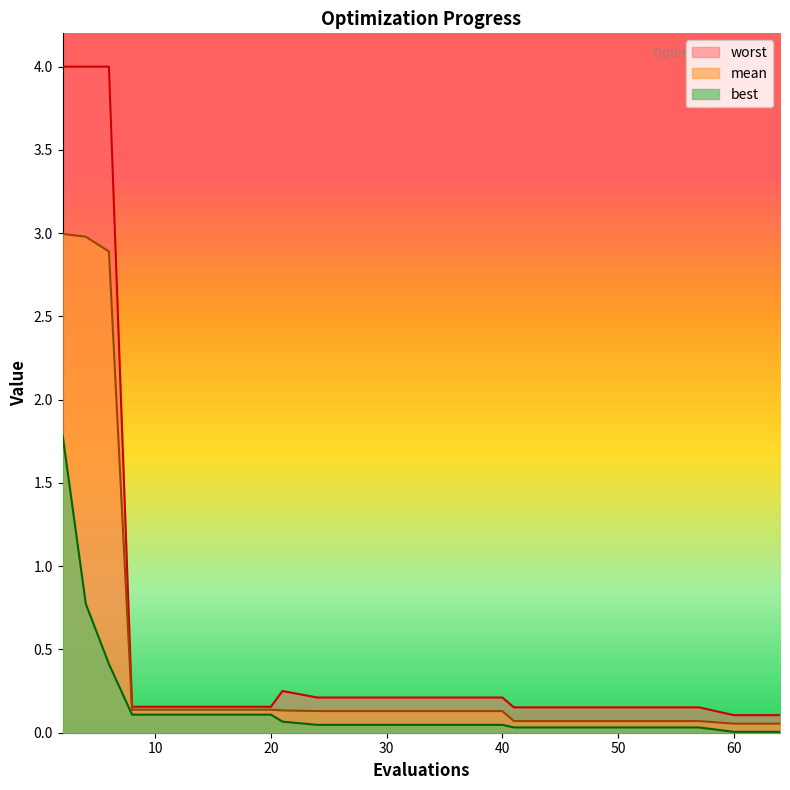

Rank the categories by mean value from highest to lowest.

2, 4, 6, 8, 12, 16, 20, 21, 24, 28, 32, 36, 40, 41, 45, 49, 53, 57, 60, 64